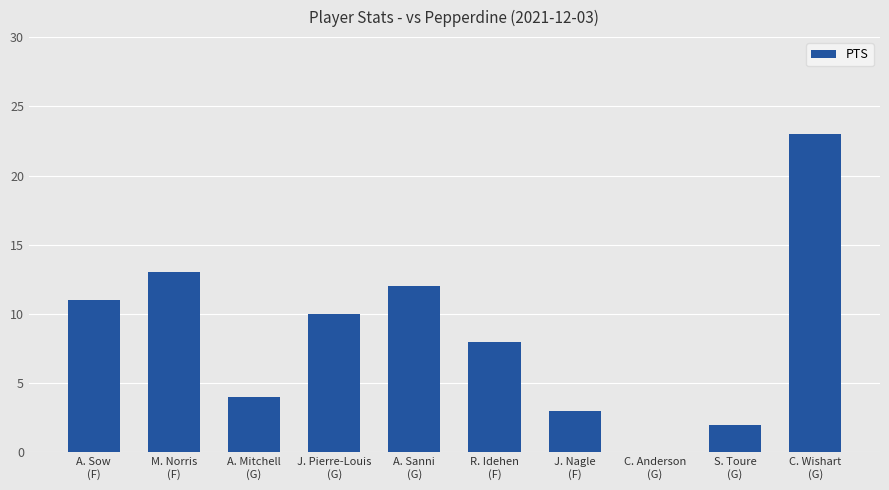

How many data points does each series have?

10